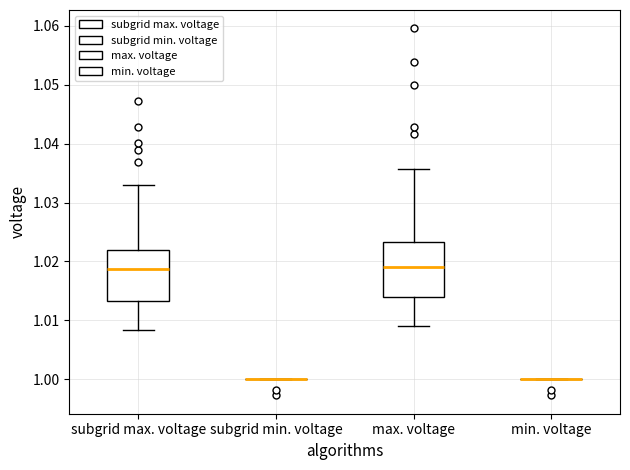

Reading left to right, read every box against the y-axis: the position of its median line, the range the box covers, and the ends of its whiskers. The values are not printed on the chart, so give them approximately, as read against the axis.

subgrid max. voltage: median 1.019, box 1.013 to 1.022, whiskers 1.008 to 1.033
subgrid min. voltage: box collapsed to a line at 1.000, whiskers 1.000 to 1.000
max. voltage: median 1.019, box 1.014 to 1.023, whiskers 1.009 to 1.036
min. voltage: box collapsed to a line at 1.000, whiskers 1.000 to 1.000